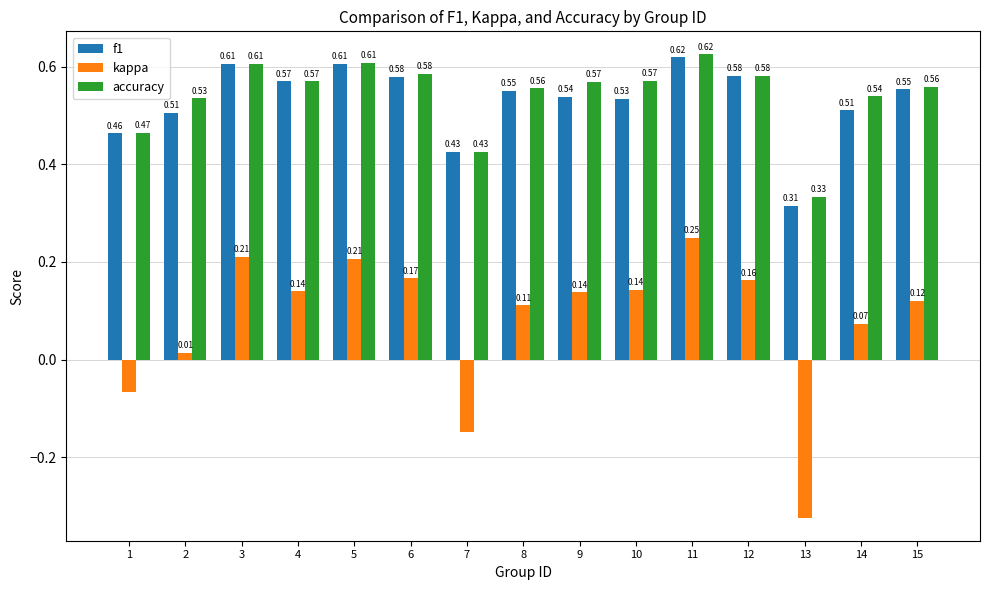

What is the spread (max minus min) of values at 13?

0.7